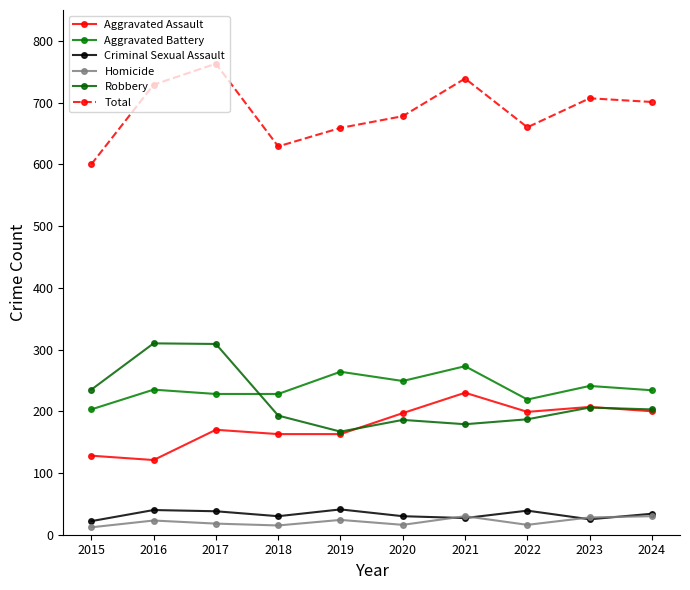

True or false: Total and Aggravated Assault intersect in this chart.

False